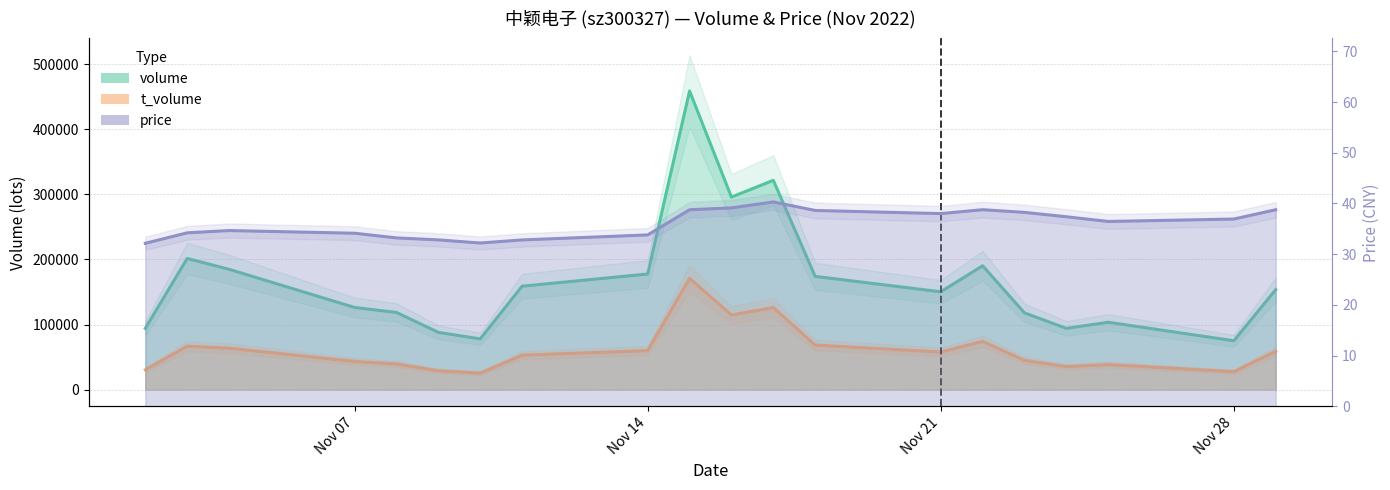

Is the value of t_volume at 2022-11-04 greater than the value of volume at 2022-11-18?

No